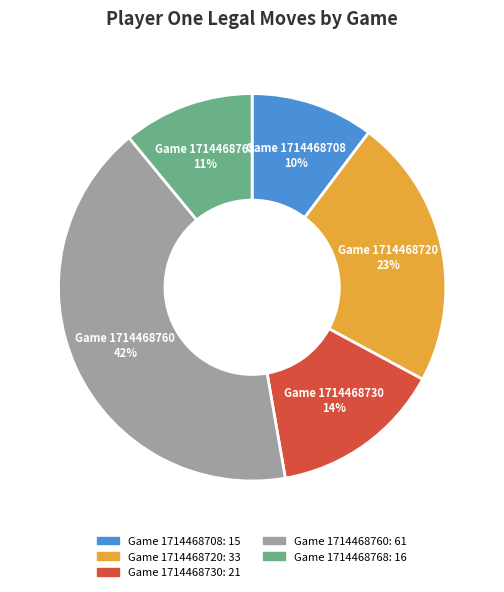

Is it true that Game 1714468720 is 12% of the pie?

False